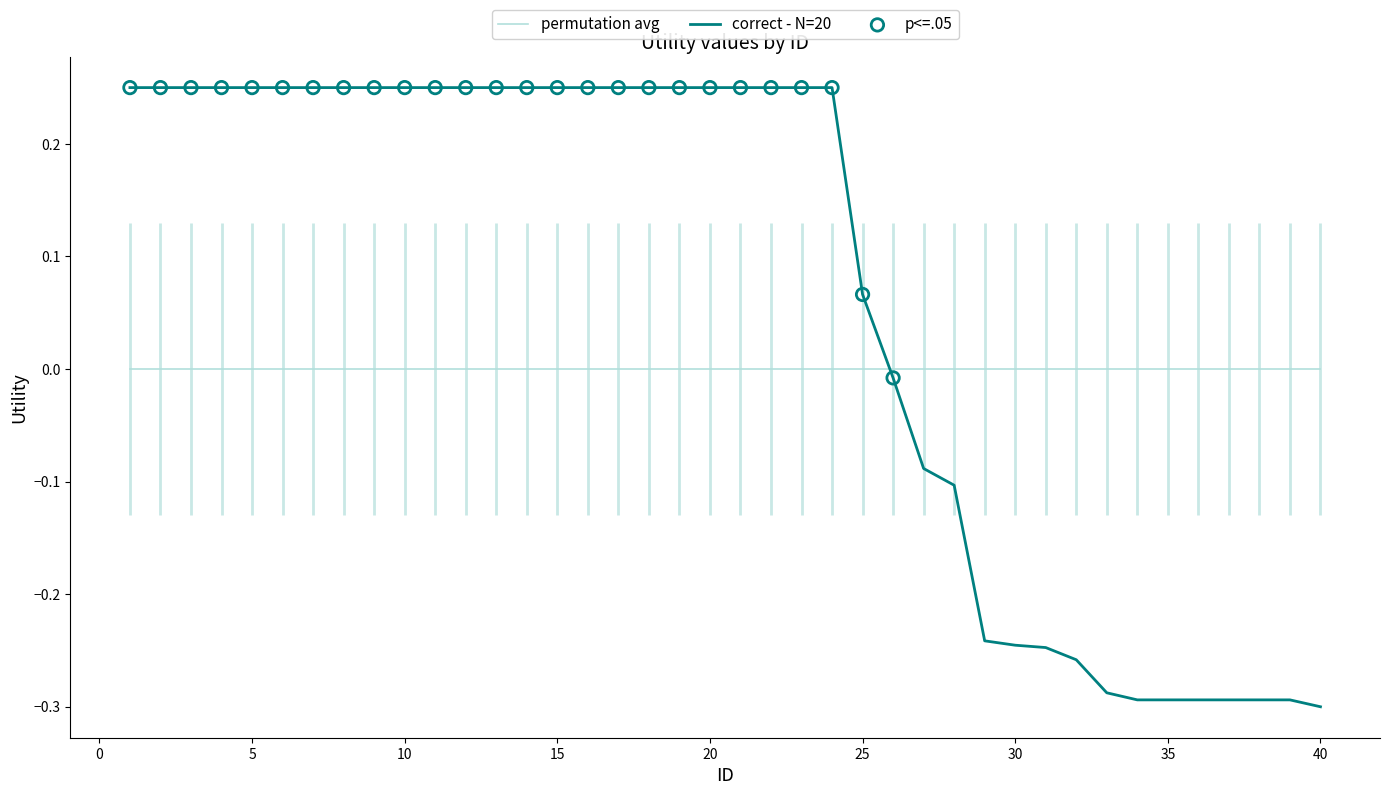

Between 12 and 27, which is larger?

12